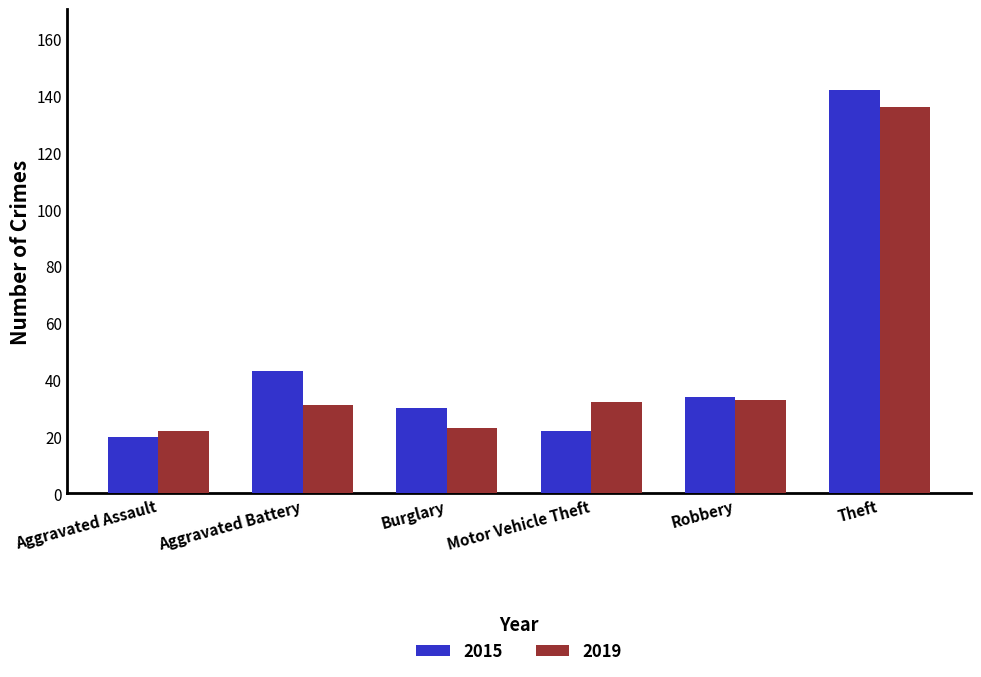

The value of 2019 at Robbery is 33. True or false?

True